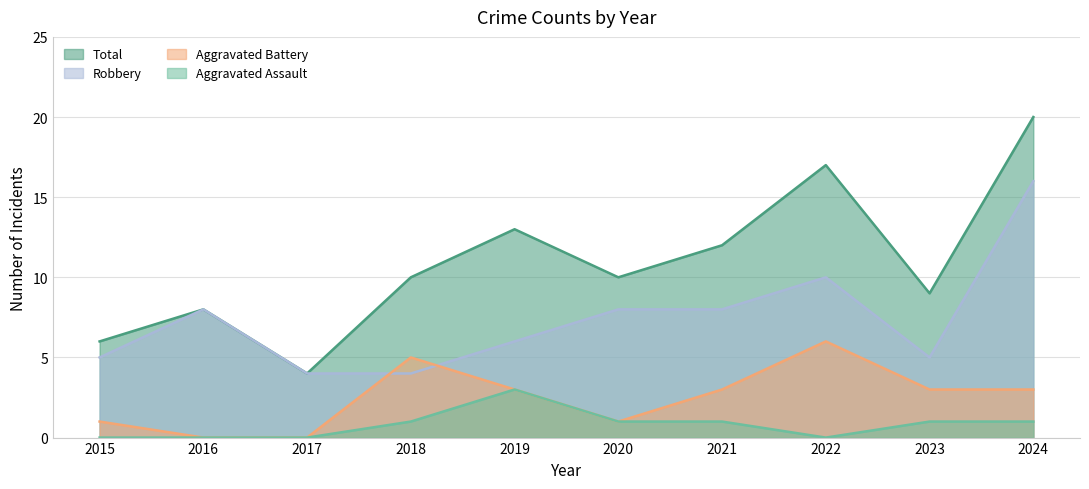

How many data points in Aggravated Assault are above 1?

1